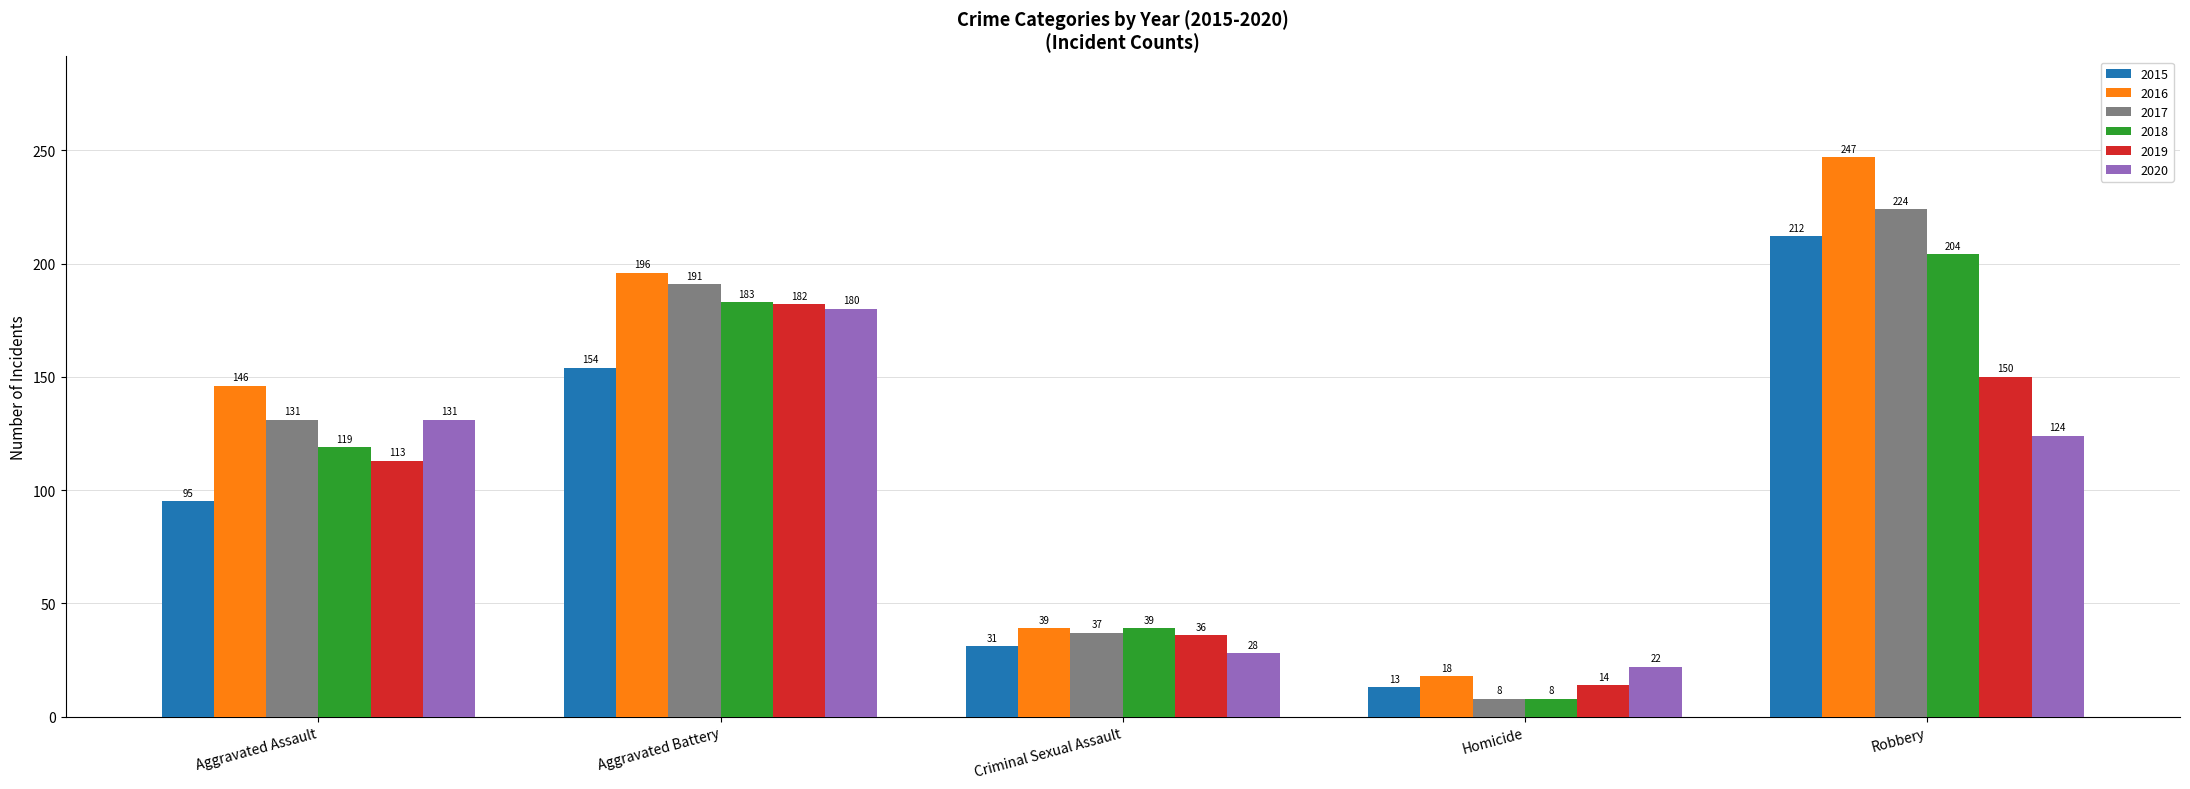

List the labels in order of 2016 value, smallest first.

Homicide, Criminal Sexual Assault, Aggravated Assault, Aggravated Battery, Robbery